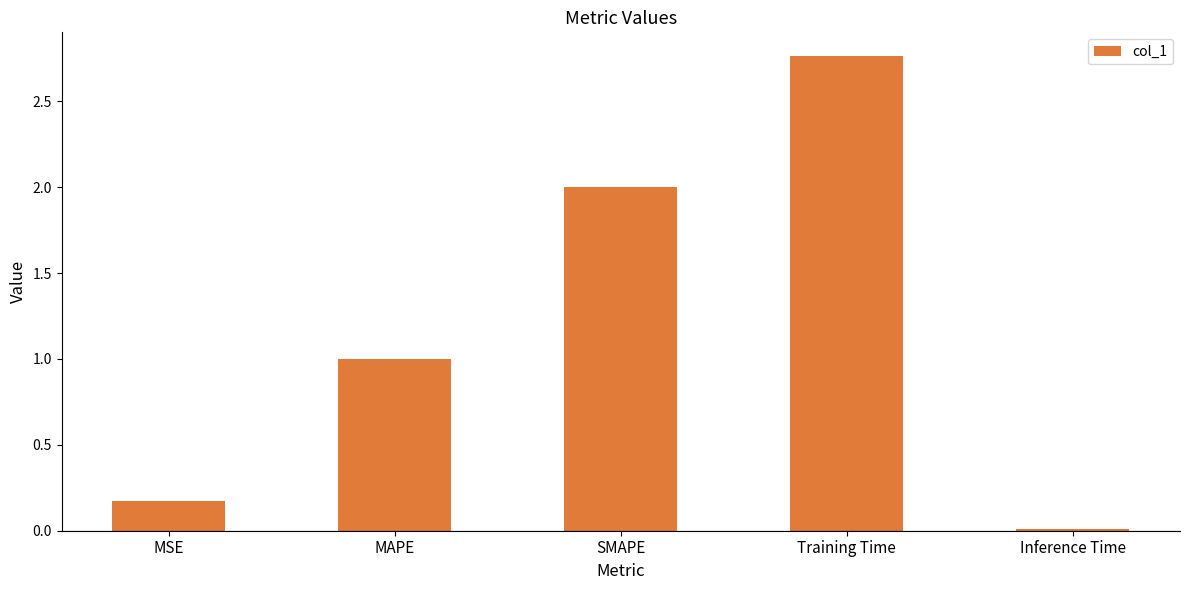

What is the average value?

1.2